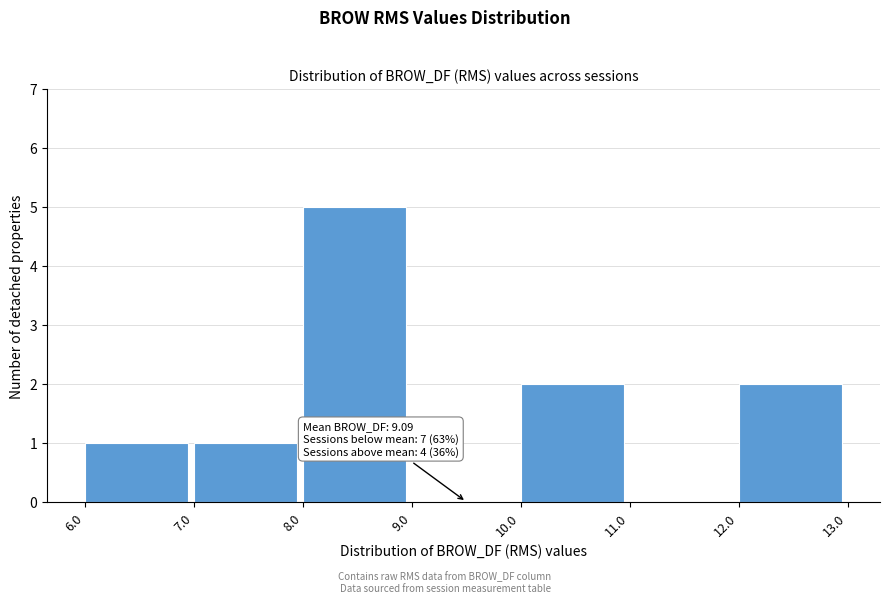

Over which range of the x-axis is the bar tallest?

8.0 to 9.0